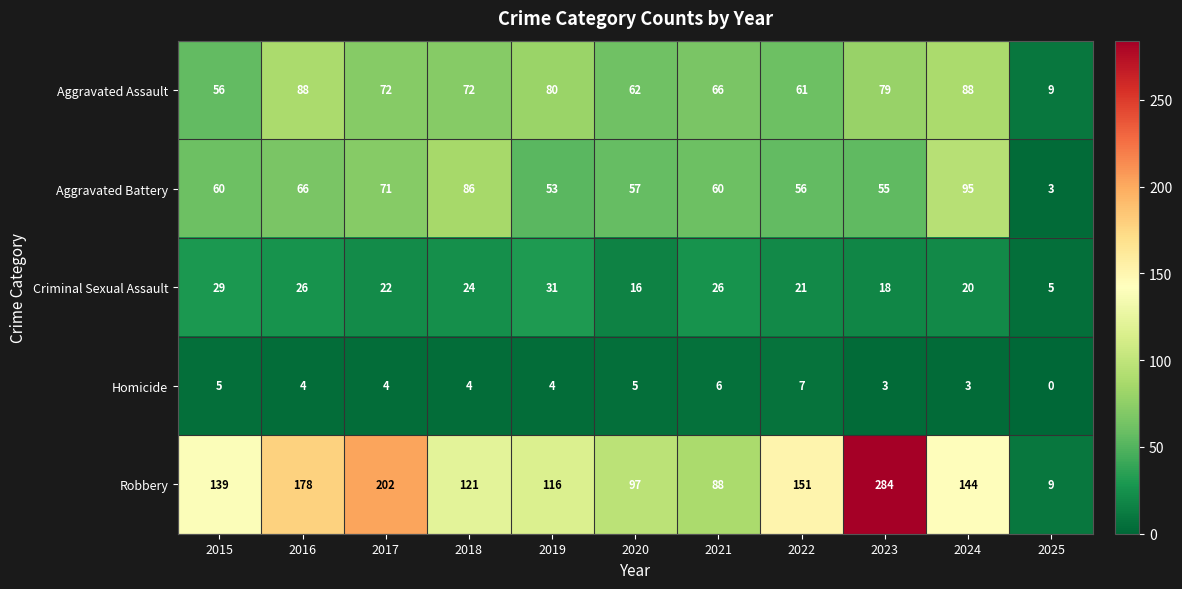

List the series in order of their peak value, lowest first.

Homicide, Criminal Sexual Assault, Aggravated Assault, Aggravated Battery, Robbery